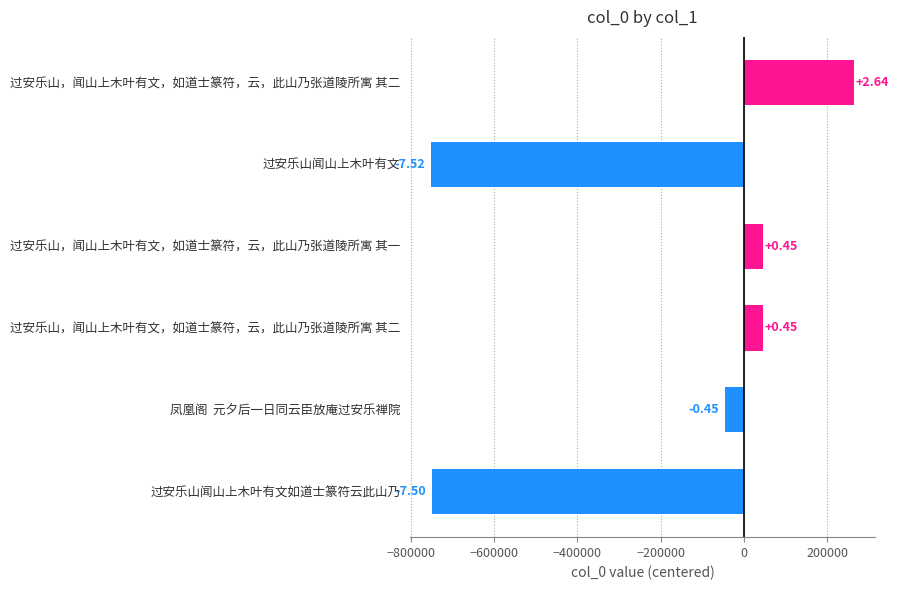

How many bars are there in total?

6